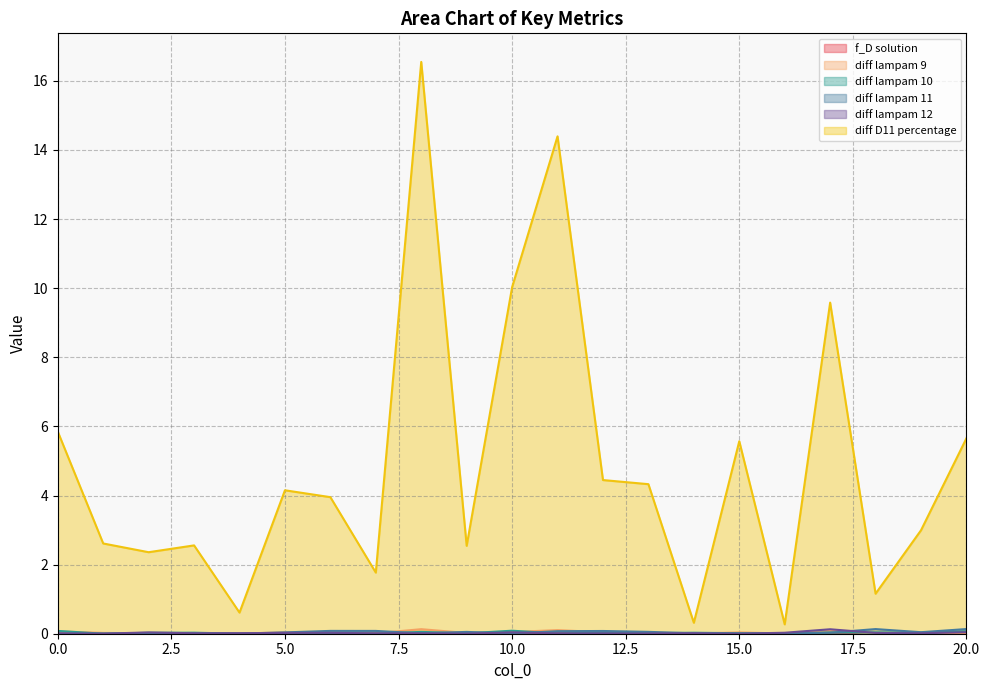

What is the total value across all series at 11?

14.6